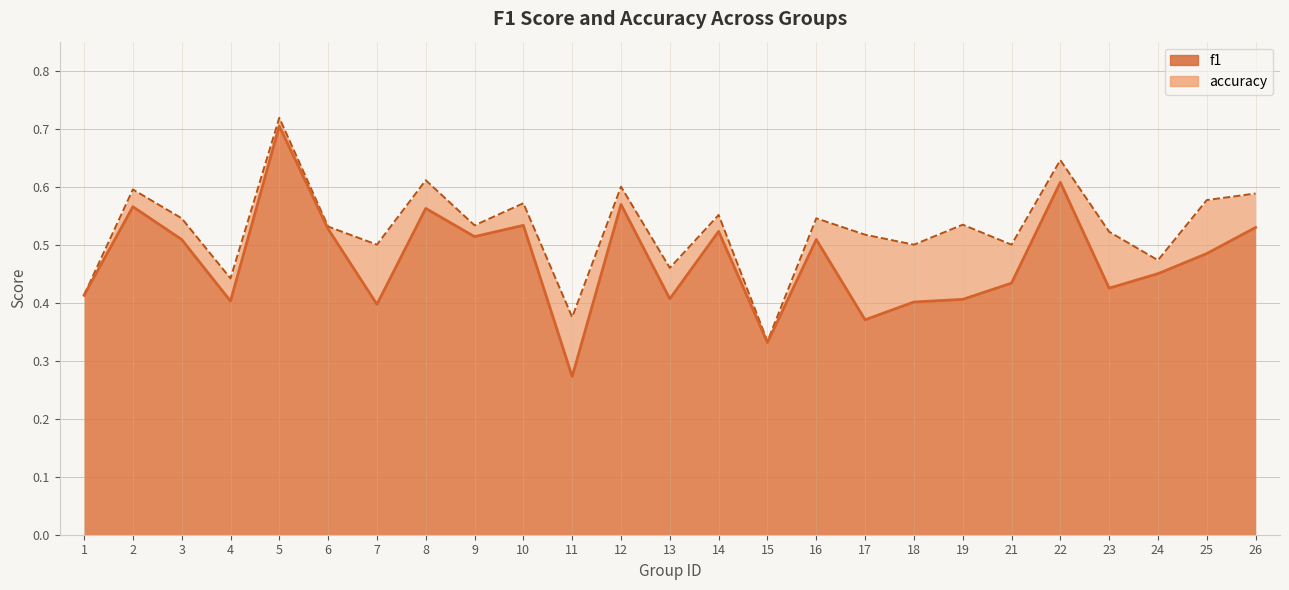

What is the difference between the f1 values at 22 and 25?

0.1